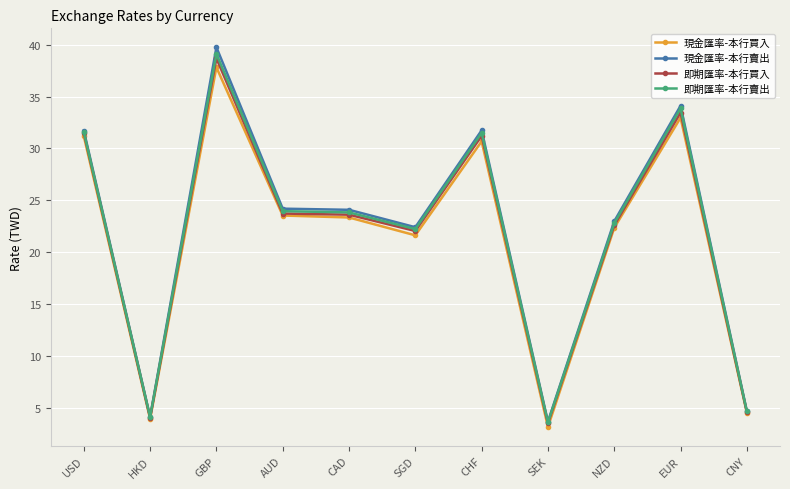

What is the approximate value of 即期匯率-本行買入 at GBP?

38.7